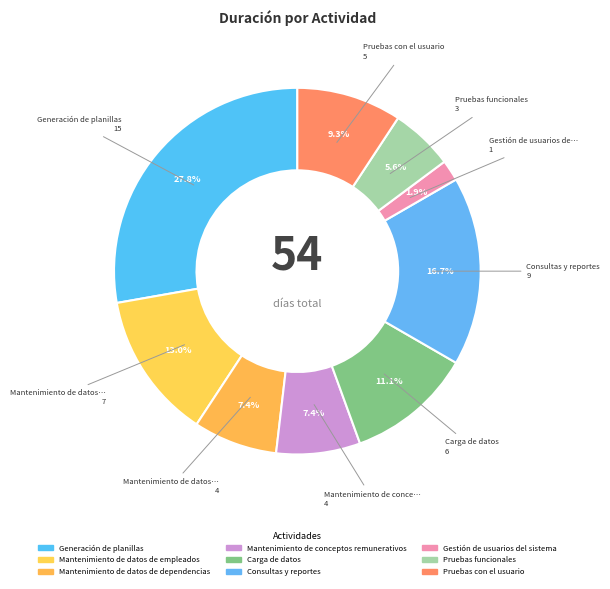

What is the smallest slice in the pie chart?

Gestión de usuarios del sistema